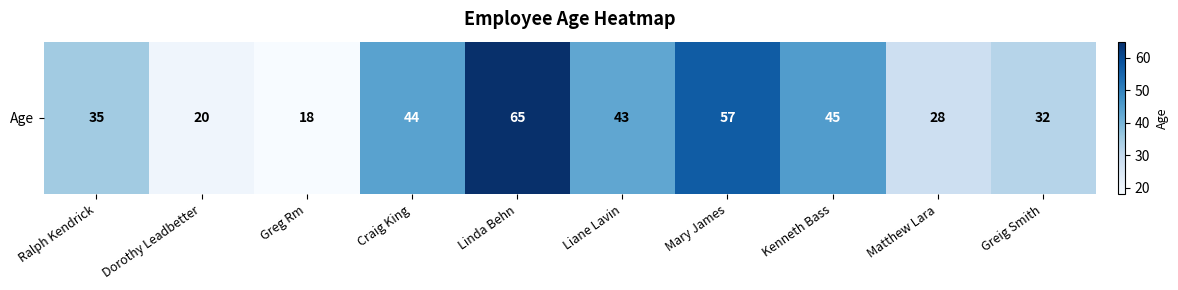

Which label corresponds to the smallest value in the chart?

Greg Rm